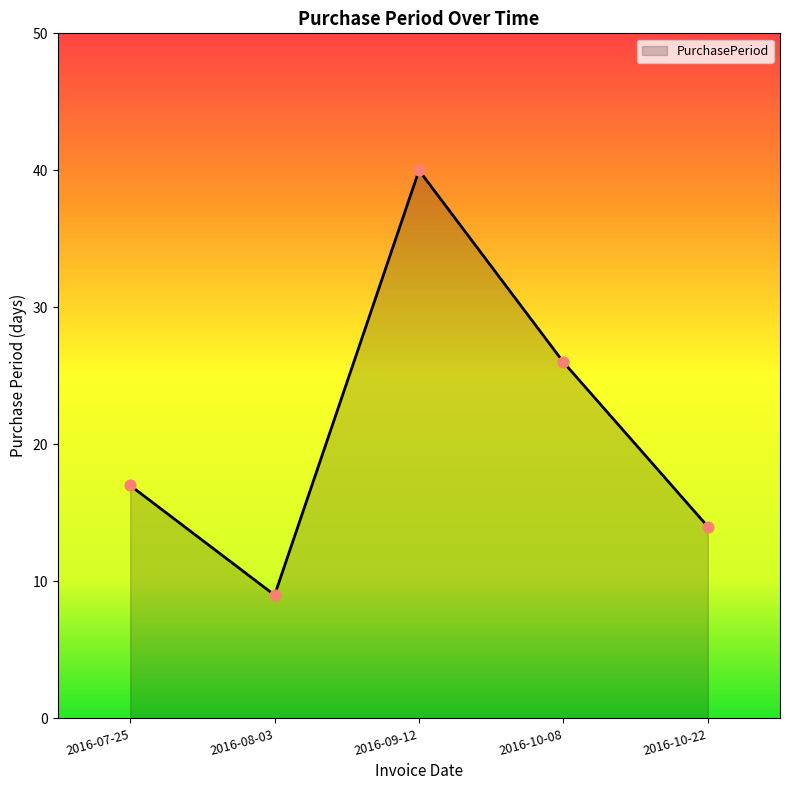

Which has a higher value, 2016-07-25 or 2016-10-08?

2016-10-08